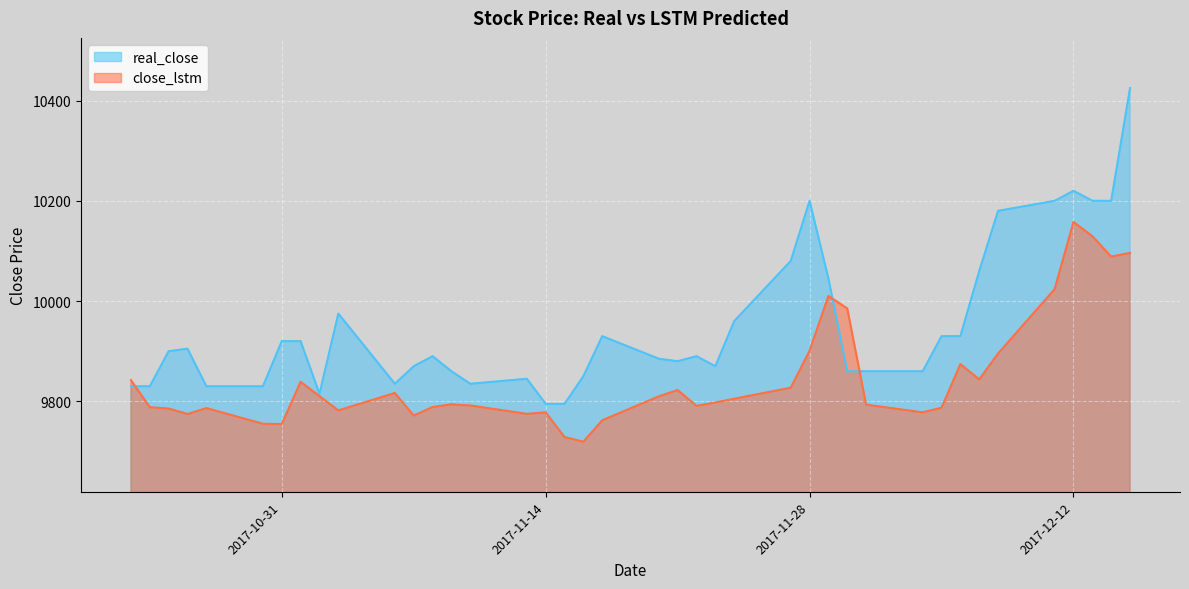

Between which two adjacent categories do close_lstm and real_close first intersect?

2017-10-23 and 2017-10-24